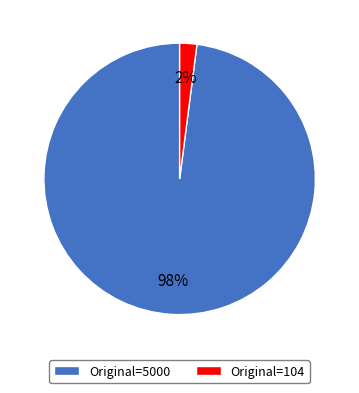

Combined, do Original=5000 and Original=104 account for over 50%?

Yes